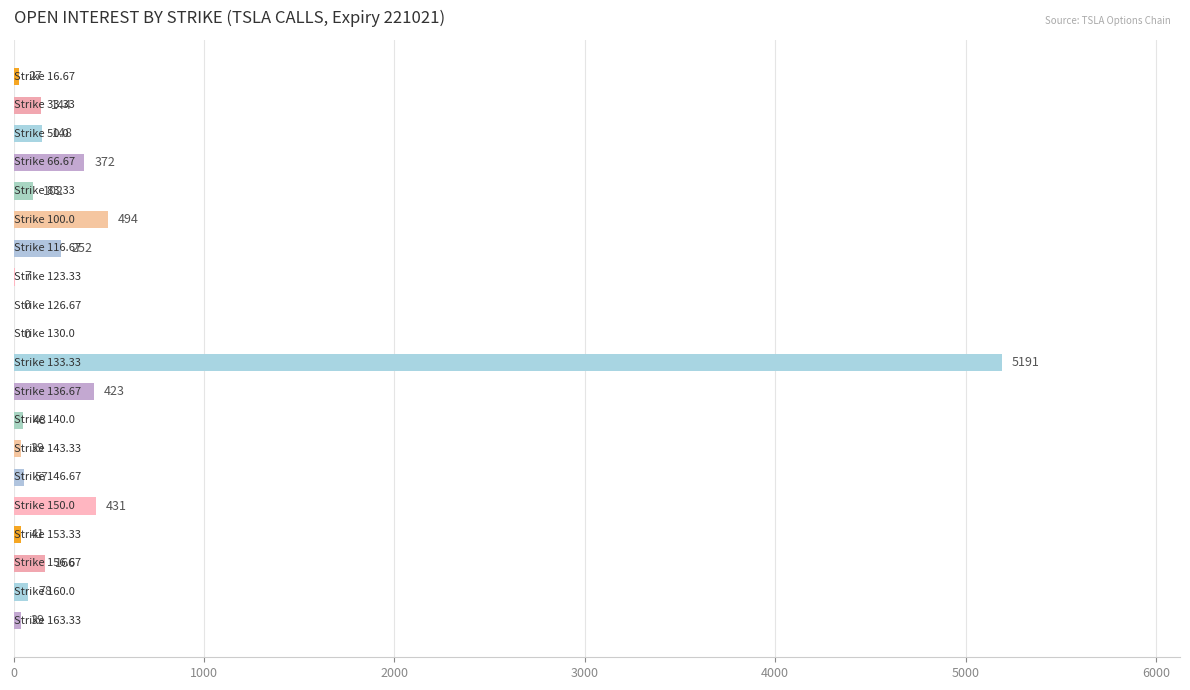

What is the sum of all values?

8059